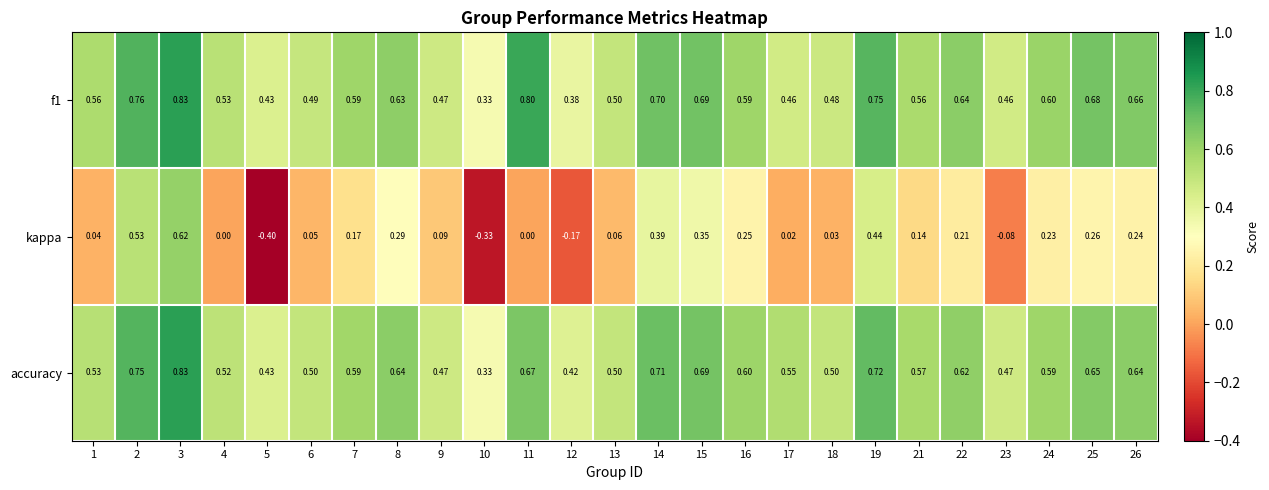

Which series has the widest spread of values?

kappa